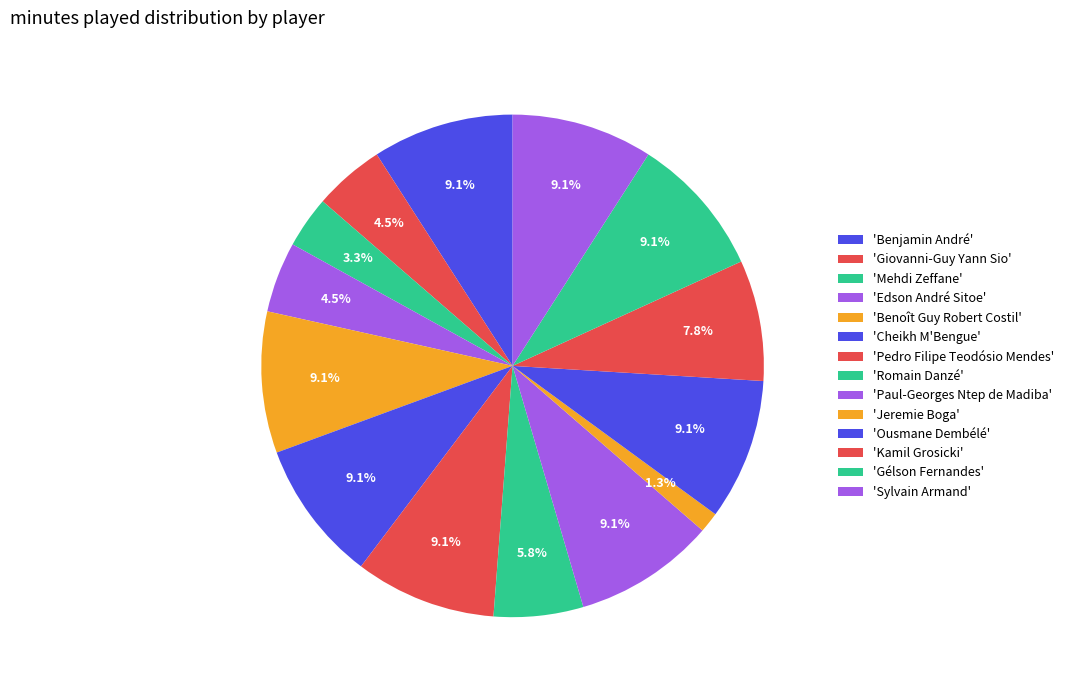

How many segments does this pie chart have?

14